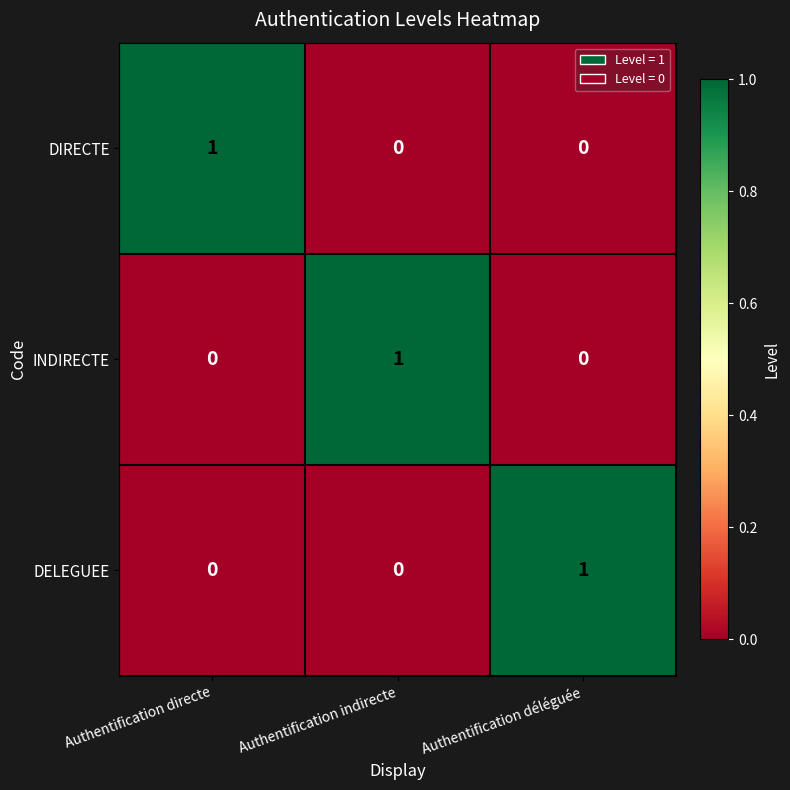

Reading left to right, list all the values displayed in this chart.

DIRECTE: 1	0	0
INDIRECTE: 0	1	0
DELEGUEE: 0	0	1